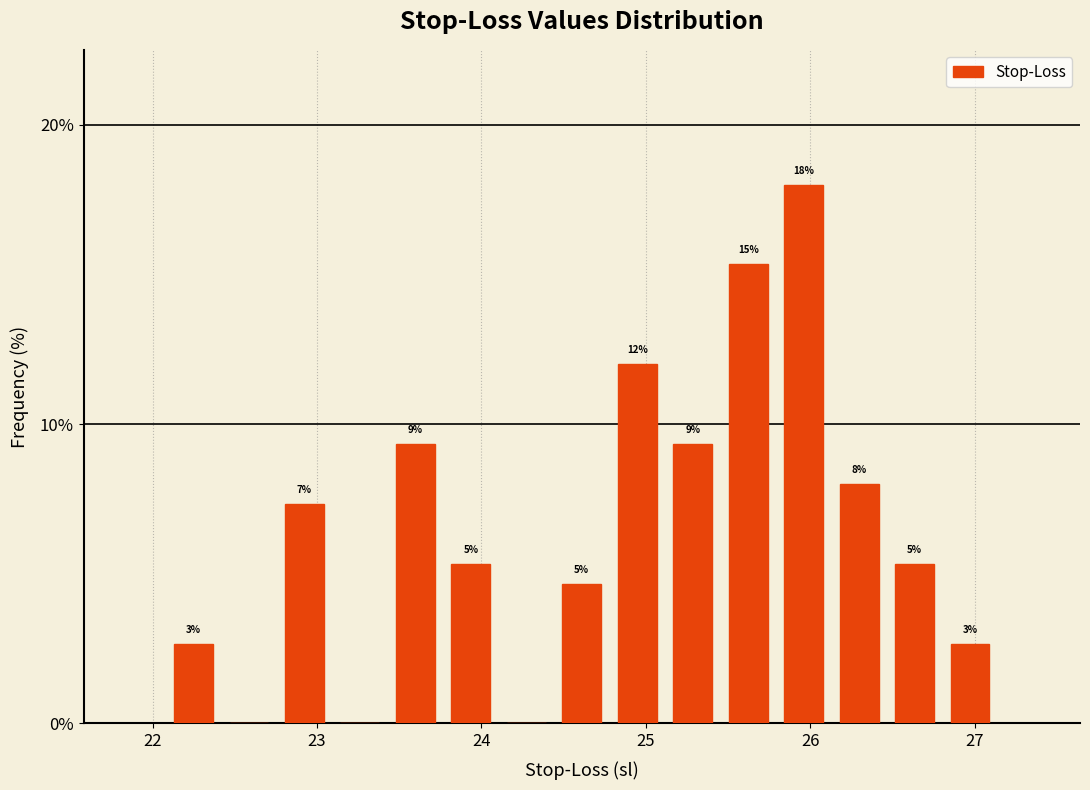

Around what value on the x-axis is the tallest bar? Give the approximate position of its centre, as read against the axis.

26.0